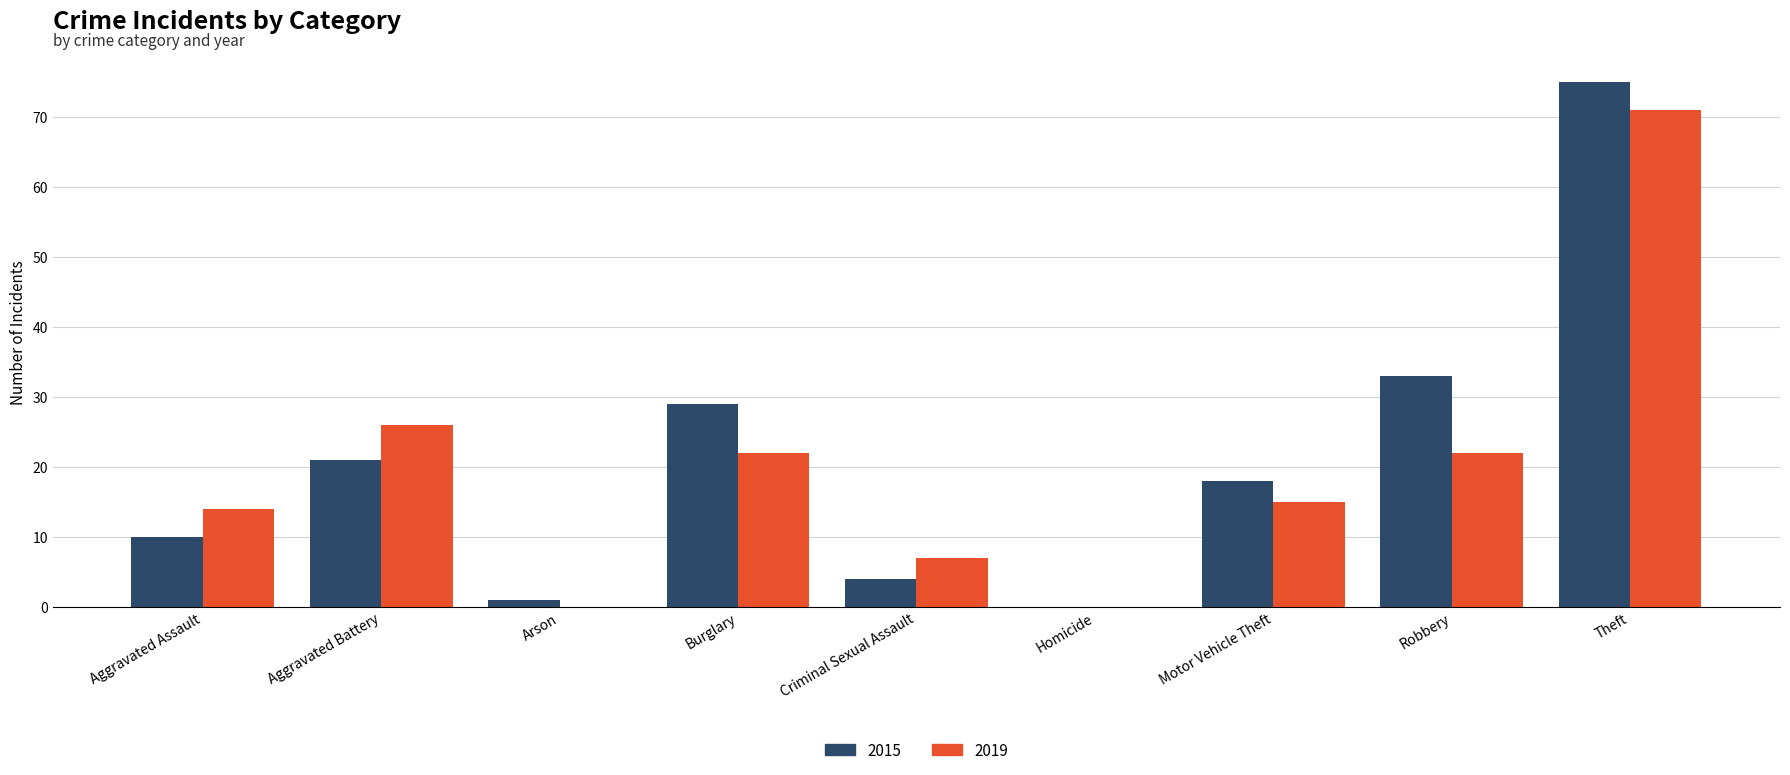

Which category has the highest value in the 2019 series?

Theft